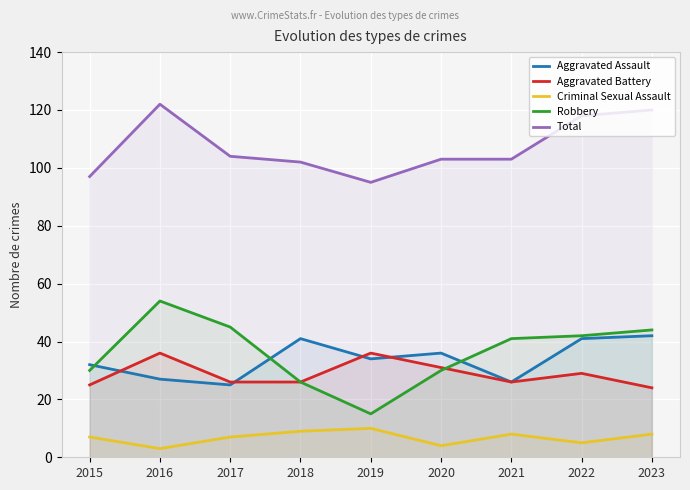

Does the chart display data point markers on the line(s)?

No